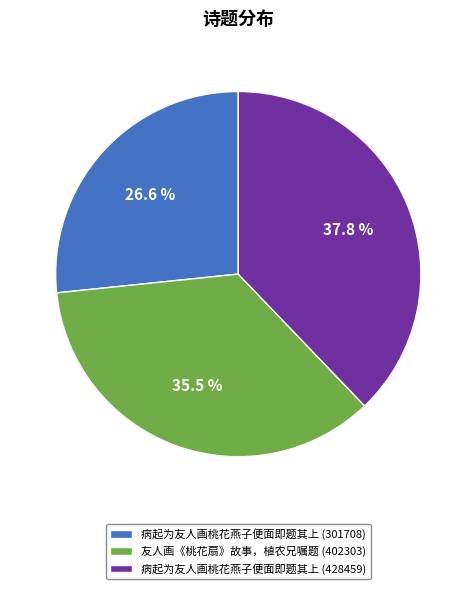

To the nearest percent, what percentage of the pie is 病起为友人画桃花燕子便面即题其上 (301708)?

27%